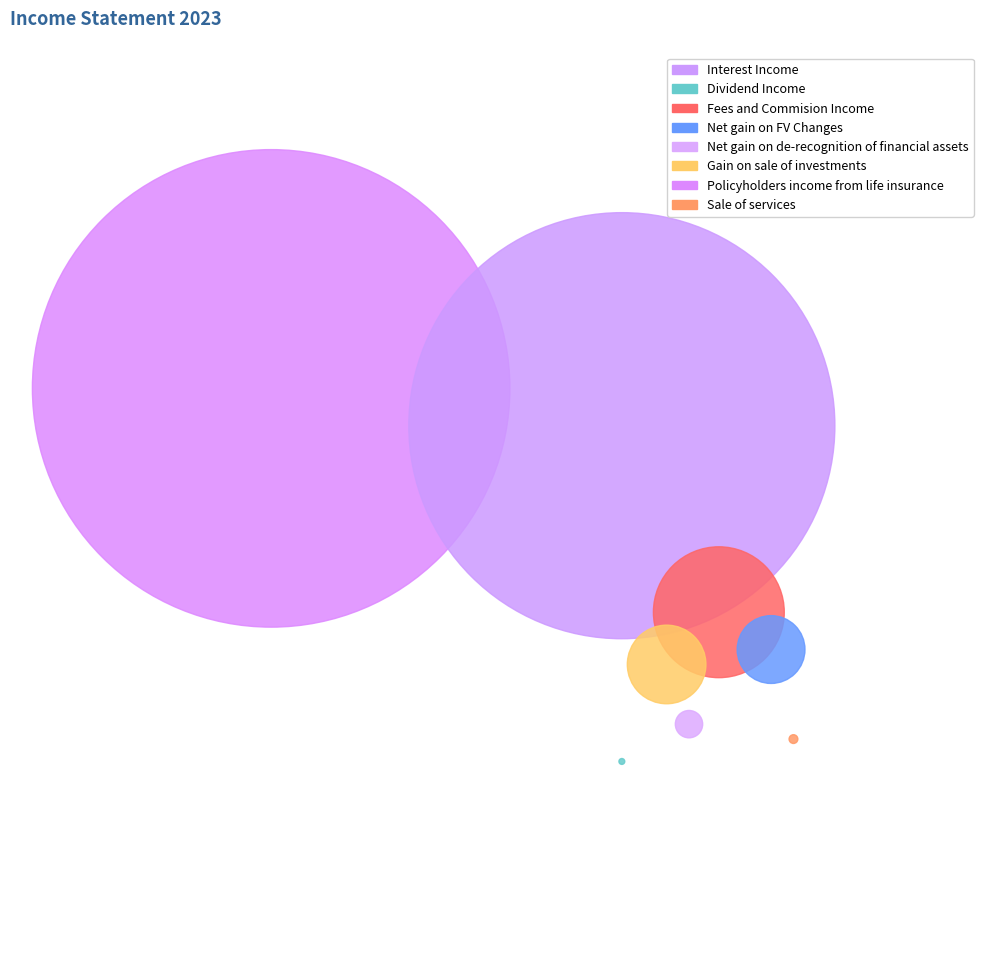

Does Net gain on de-recognition of financial assets represent more than half of the total?

No